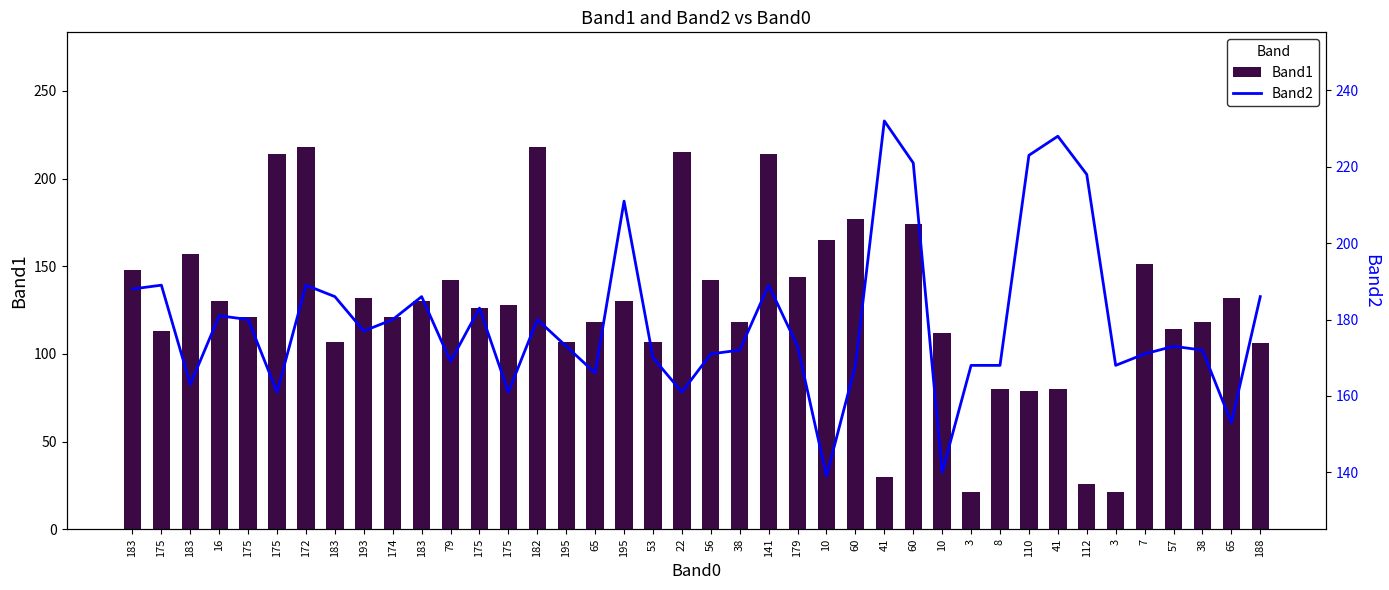

At how many categories does at least one series exceed 200?

11